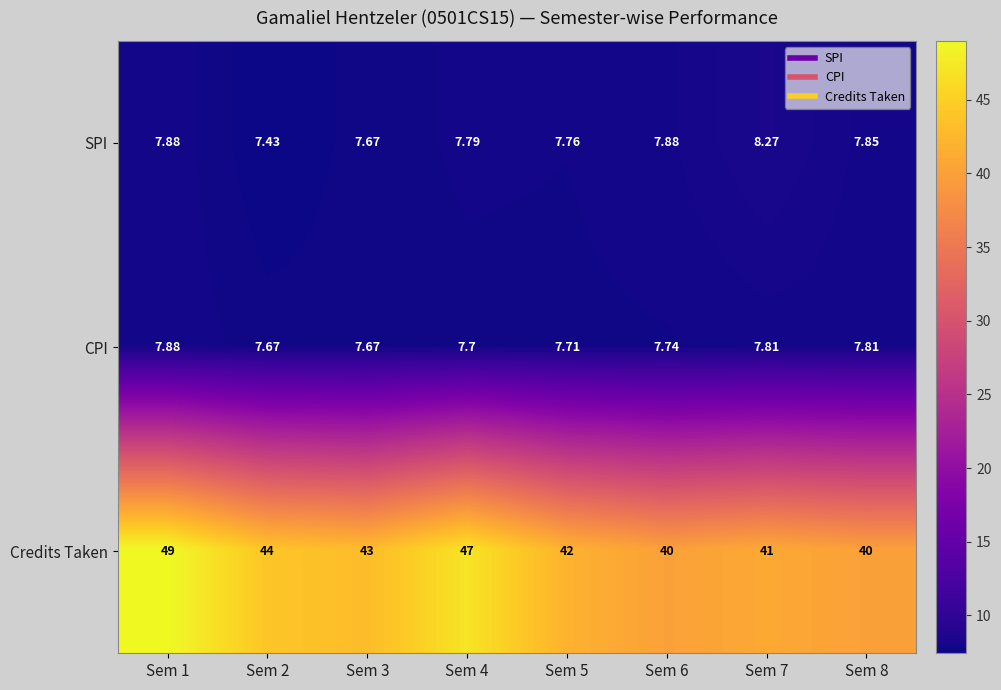

How many distinct data groups are displayed?

3